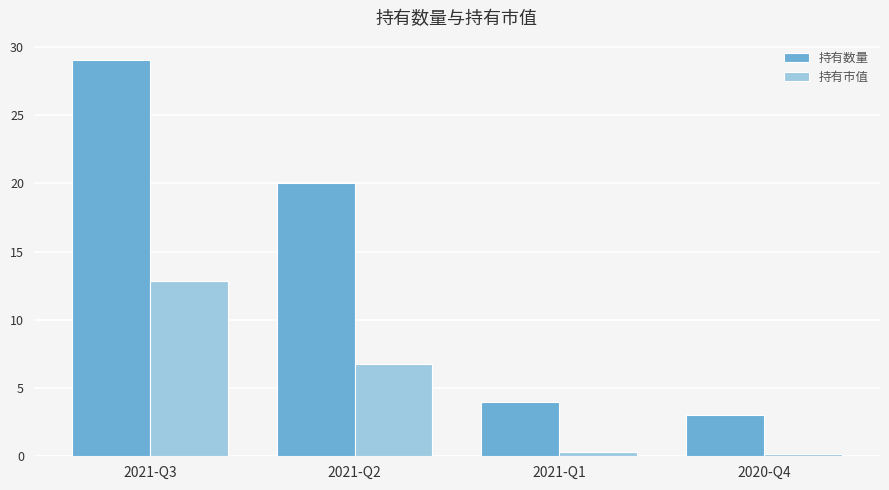

Is the value of 持有市值 at 2020-Q4 greater than the value of 持有数量 at 2021-Q2?

No